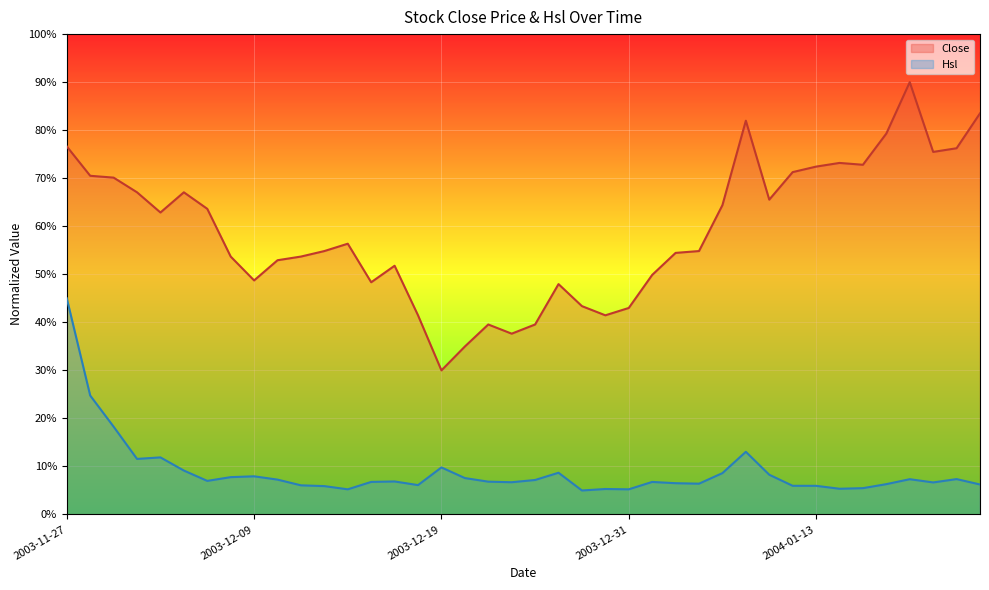

What is the difference between the highest and lowest values at 2004-02-03?

77.3